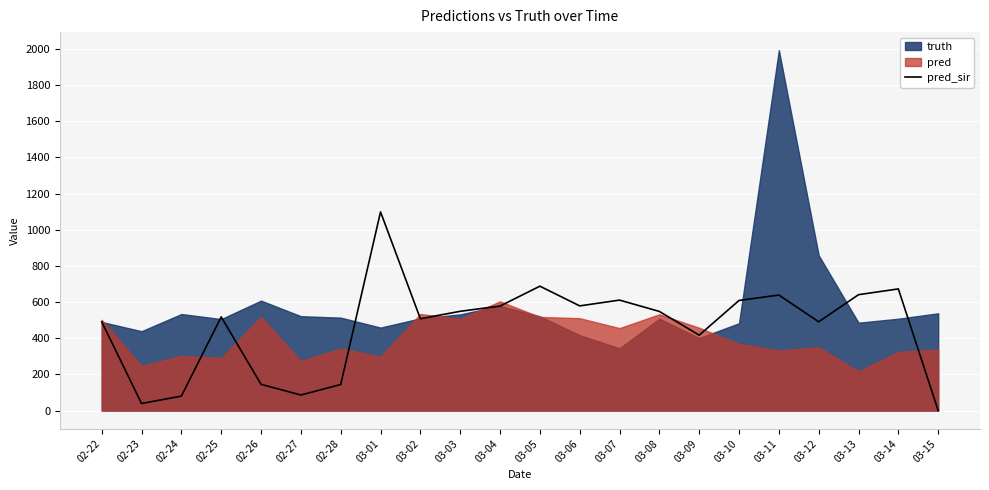

At which category does the data reach its first local valley?

02-23